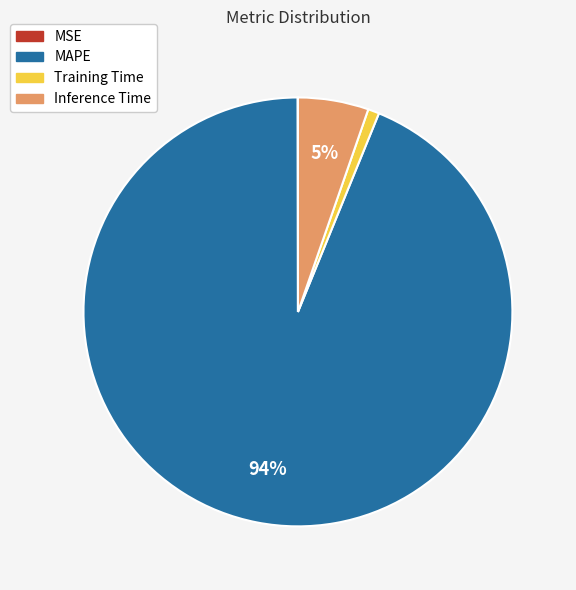

Do Inference Time and Training Time together represent more than half of the pie?

No